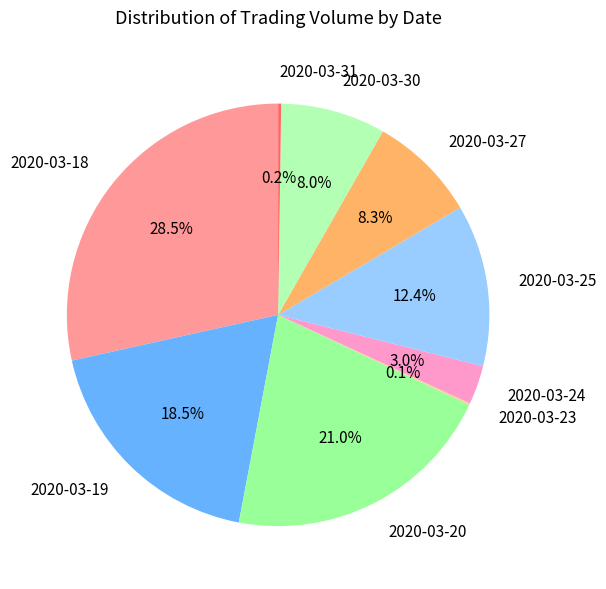

Is there a majority slice in this chart?

No